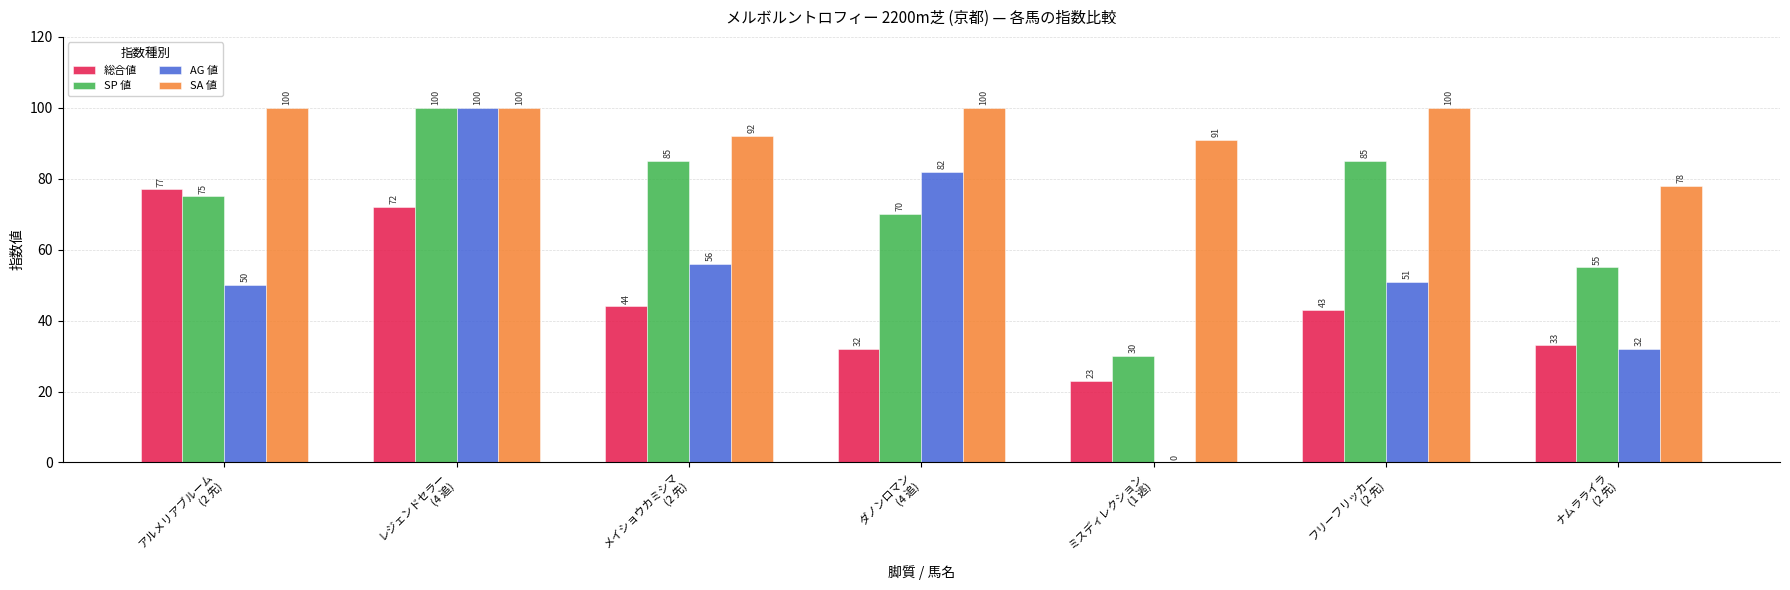

What is the sum of all 総合値 values?

324